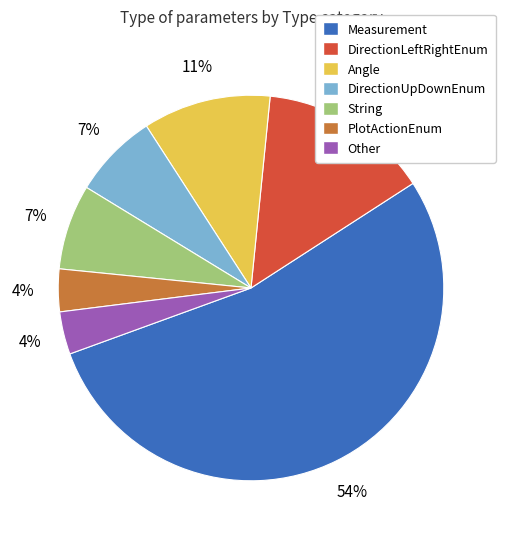

Is it true that Measurement is 54% of the pie?

True